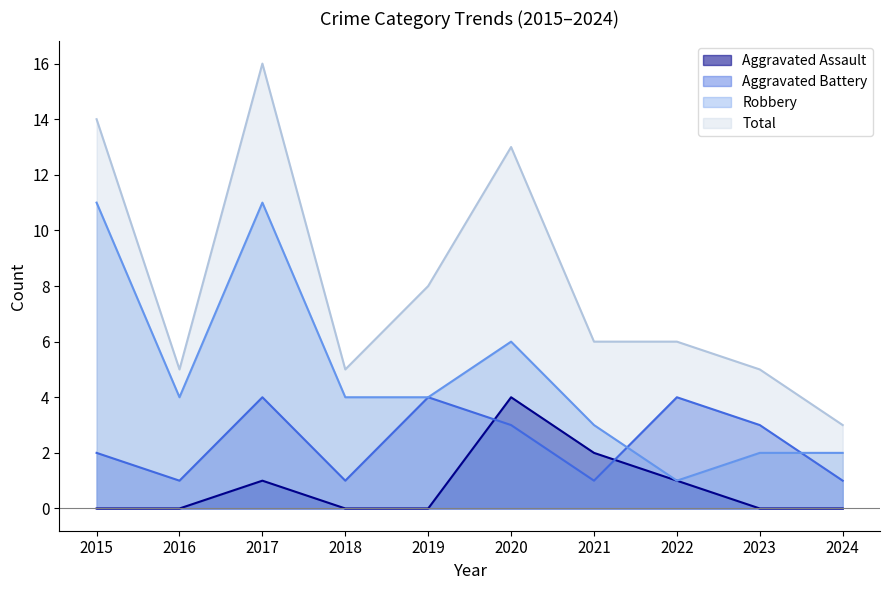

At which label does Aggravated Battery reach its peak?

2017